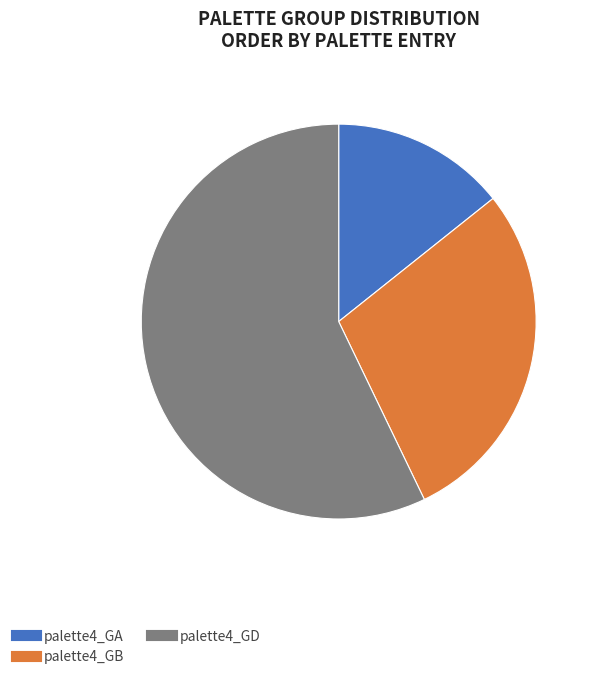

The palette4_GD slice represents 57% of the pie. True or false?

True